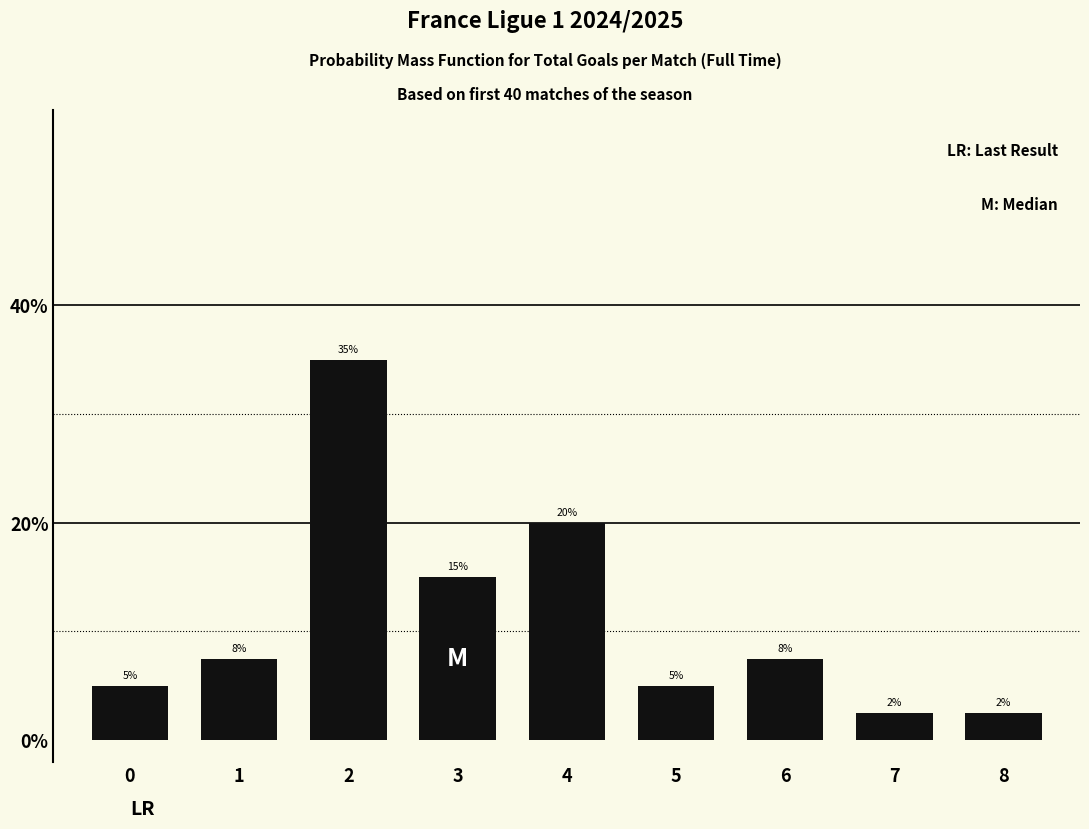

True or false: the data shows 7.5 at 1.

True